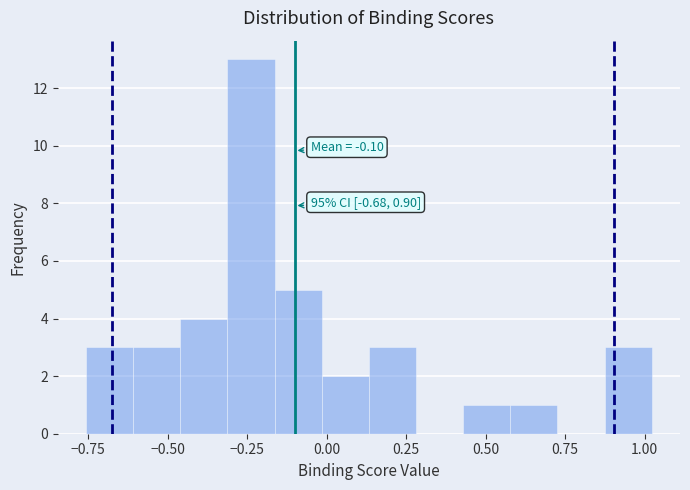

Read against the x-axis, roughly where is the centre of the tallest bar?

-0.25